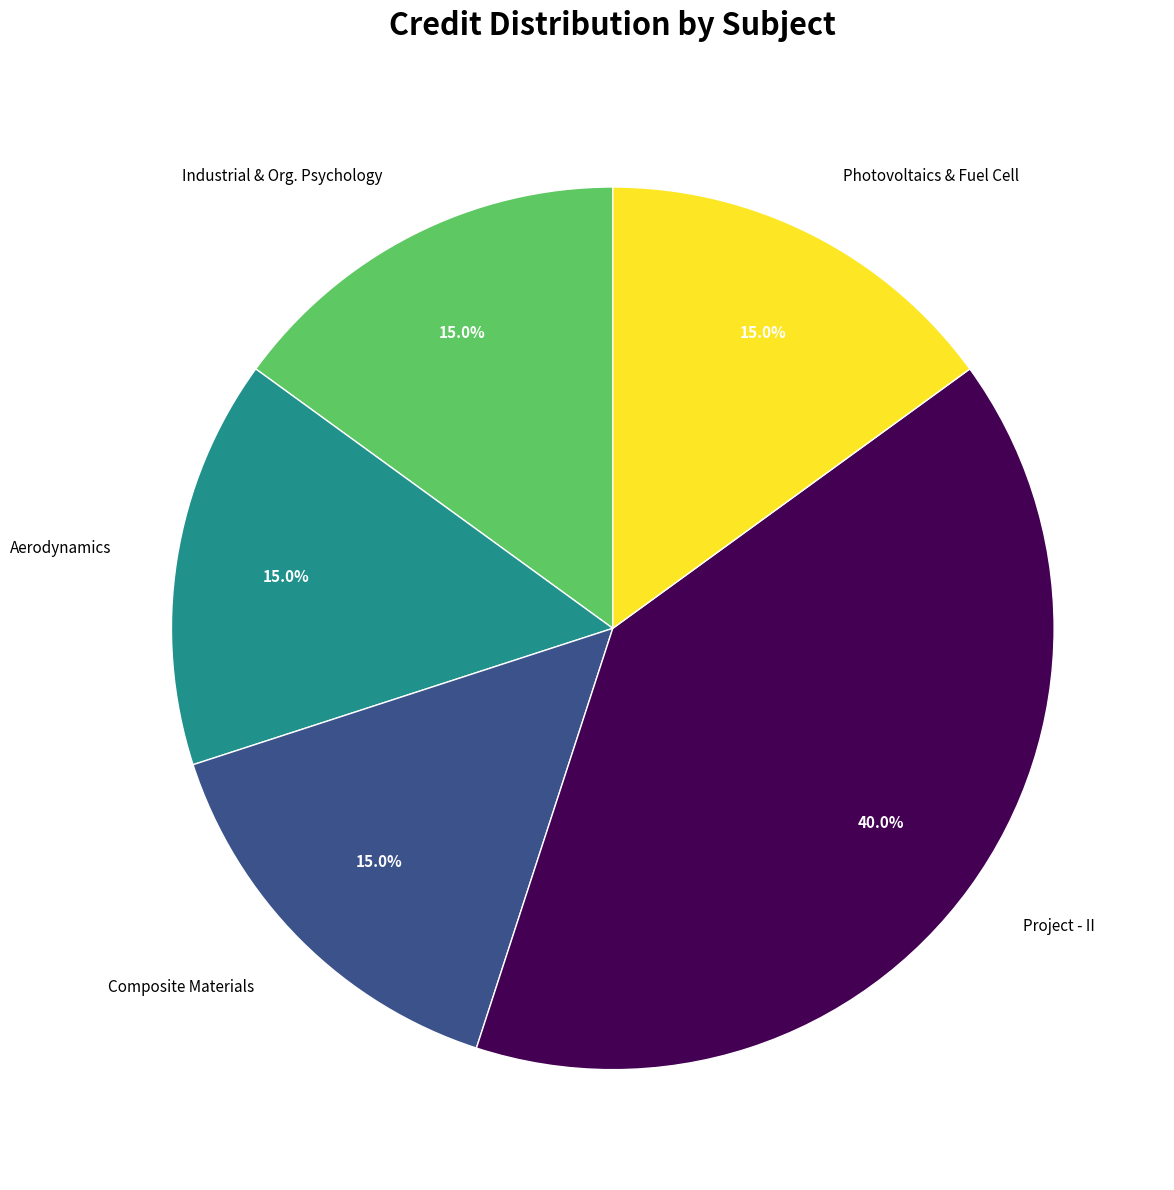

Does any single category account for the majority?

No